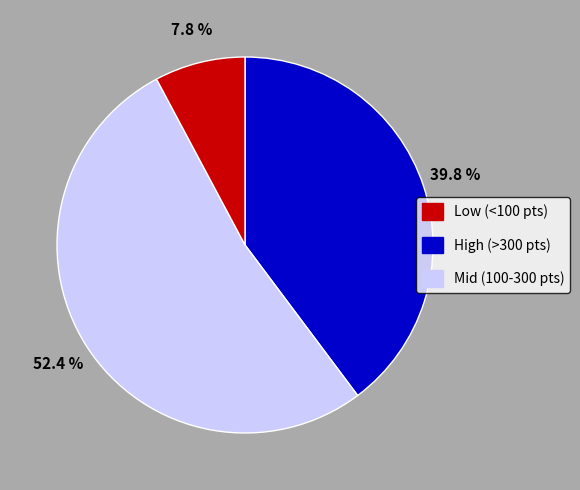

Does any single category account for the majority?

Yes